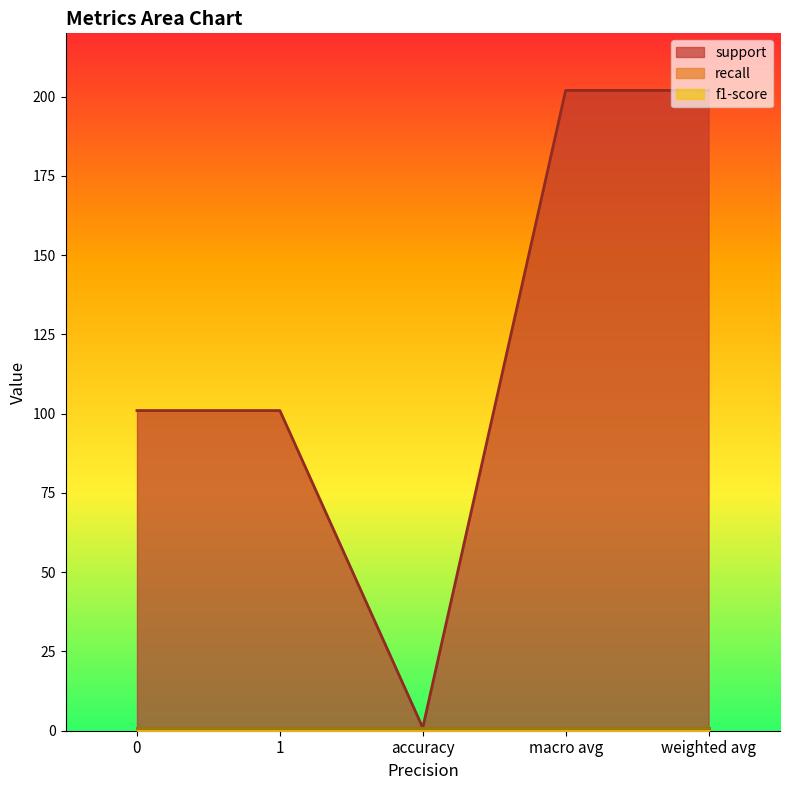

What is the label of the 1st point from the right?

weighted avg